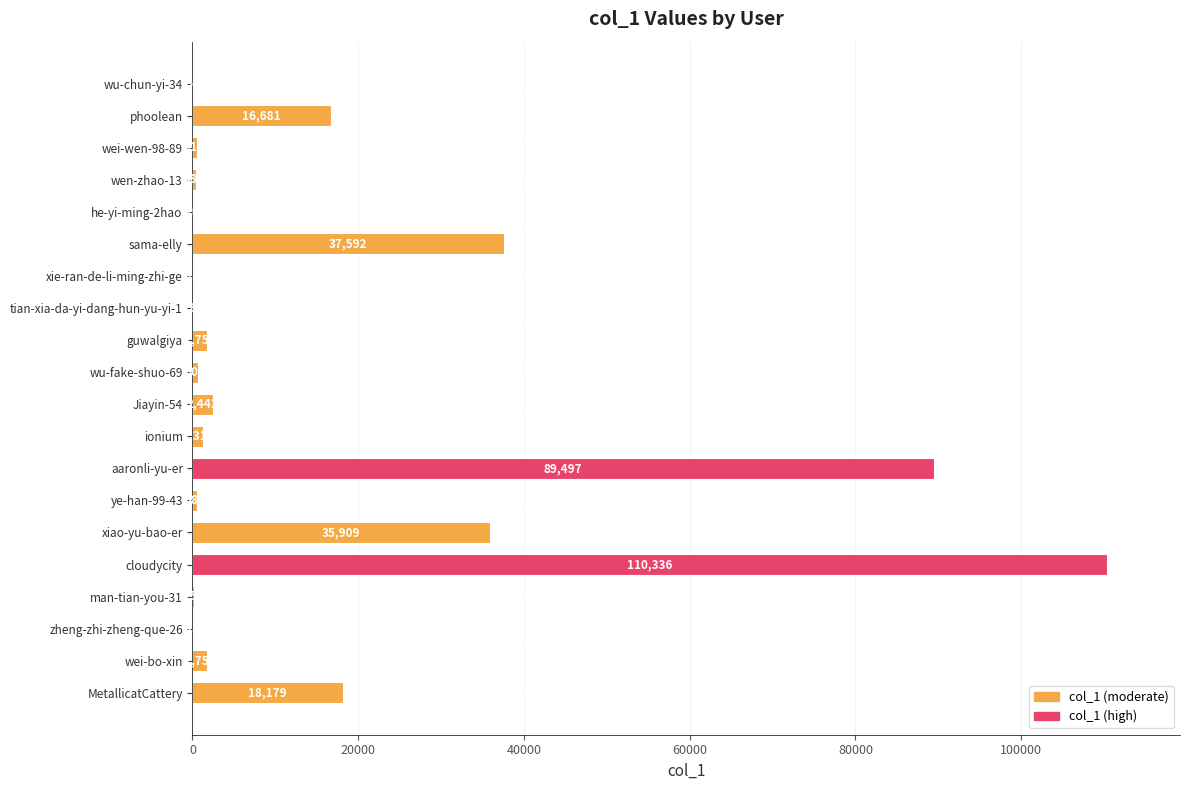

Which has a higher value, xiao-yu-bao-er or sama-elly?

sama-elly